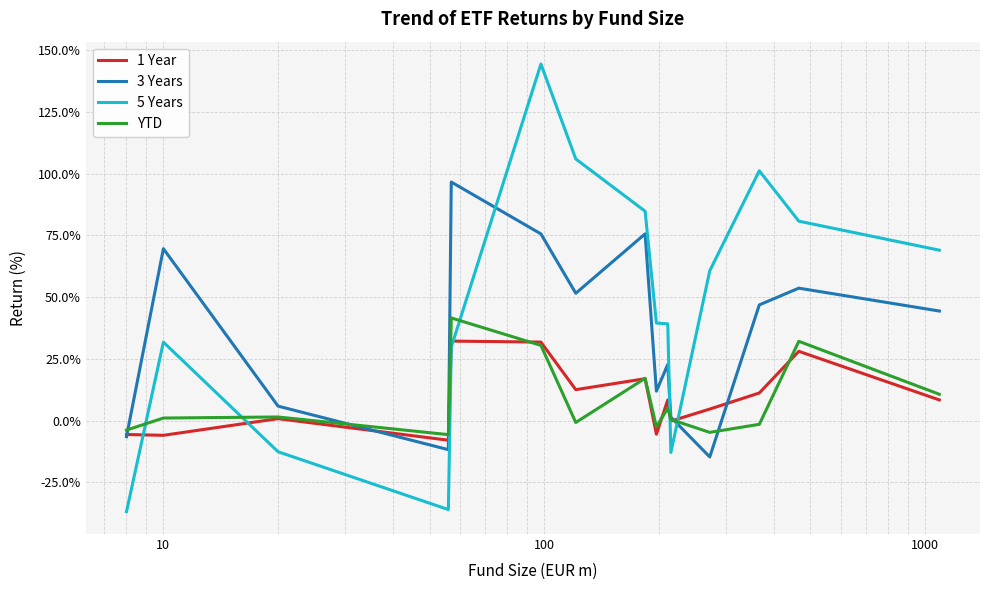

What is the difference between the maximum and second lowest values in the YTD series?

46.3